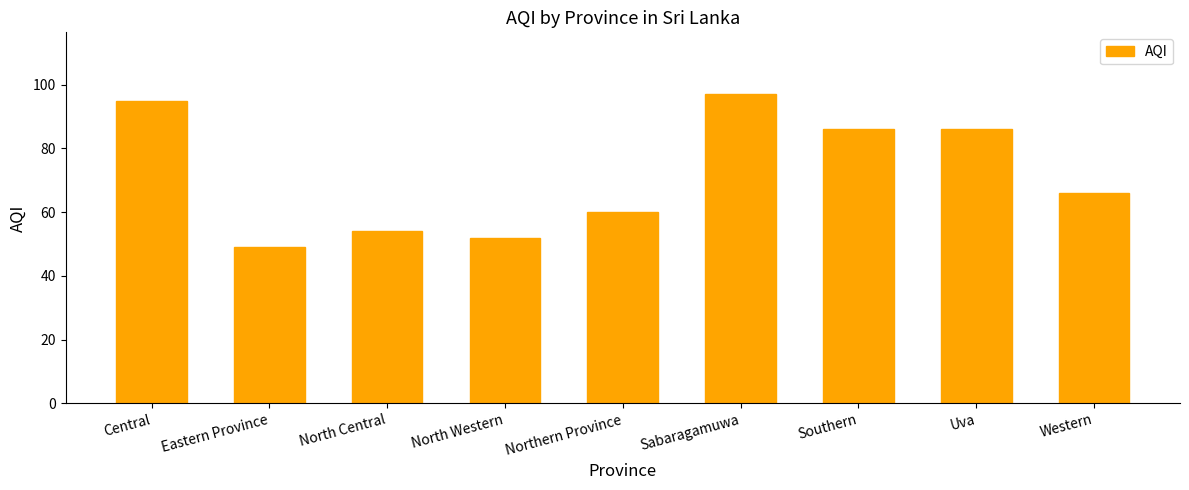

What is the difference between the maximum and second lowest values?

45